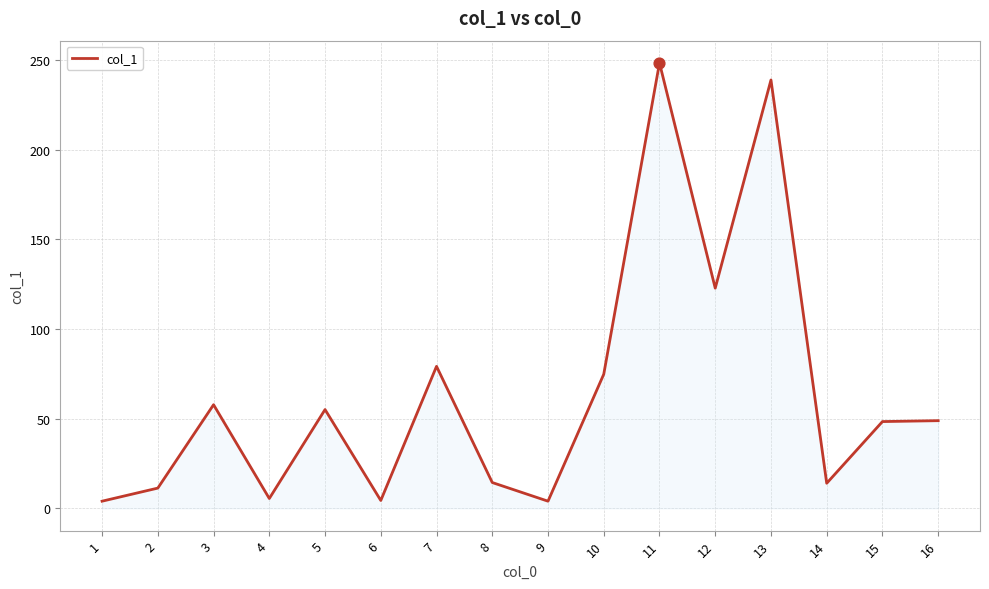

Between 12 and 8, which is larger?

12